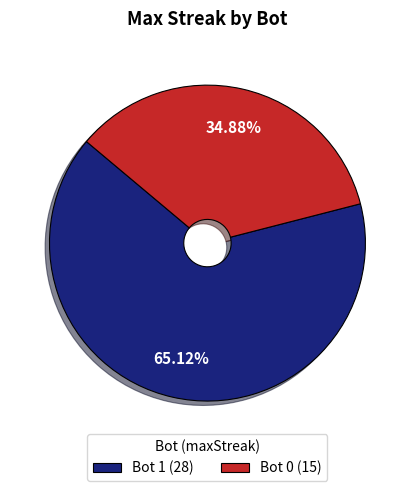

Does Bot 1 (28) represent more than half of the total?

Yes